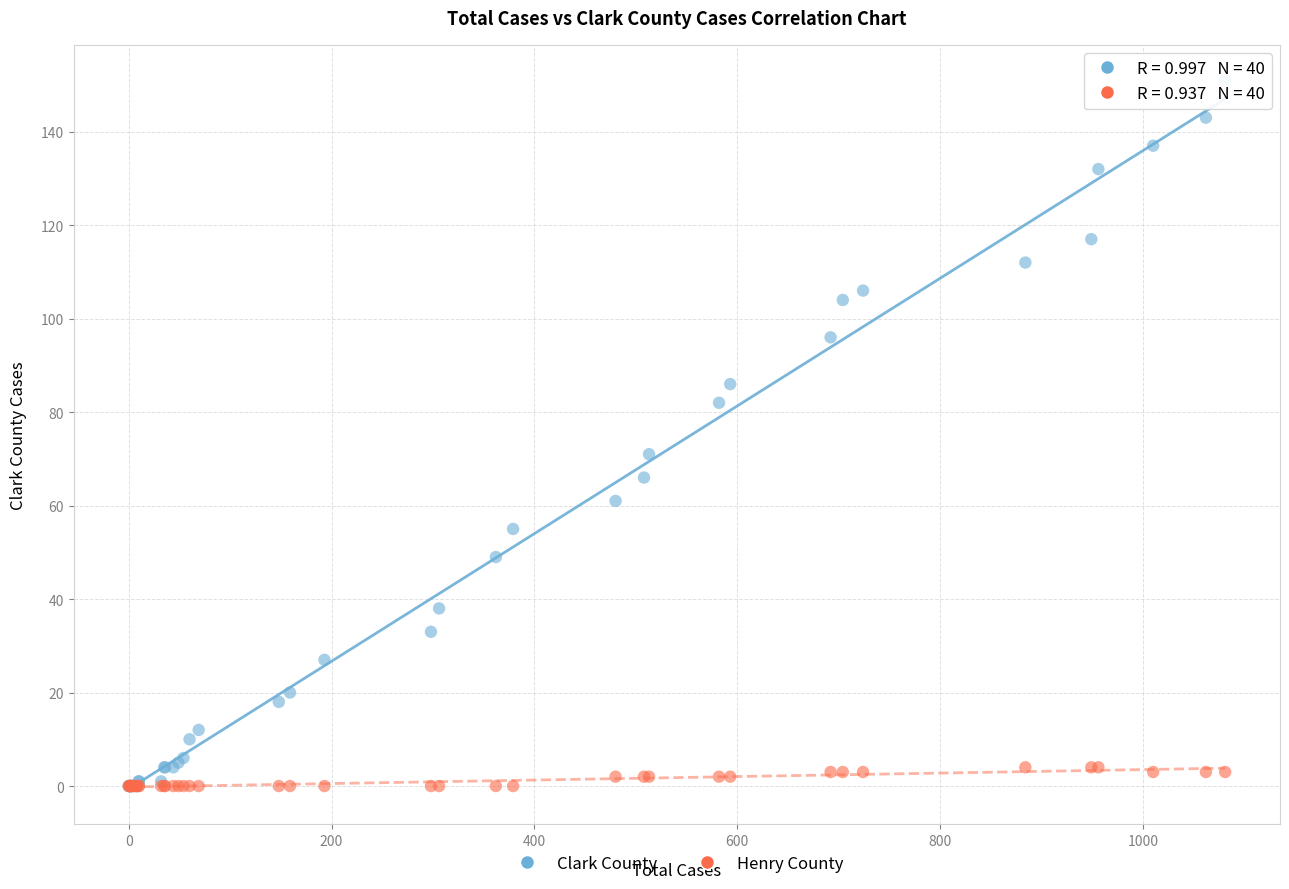

In the Clark County series, what Y value is closest to 75?

71